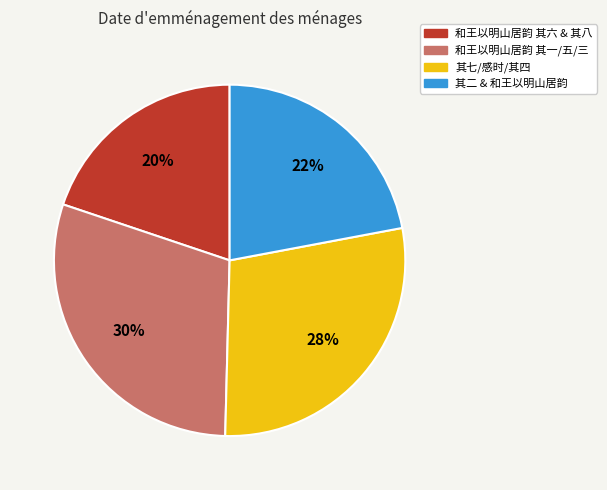

Does any single category account for the majority?

No